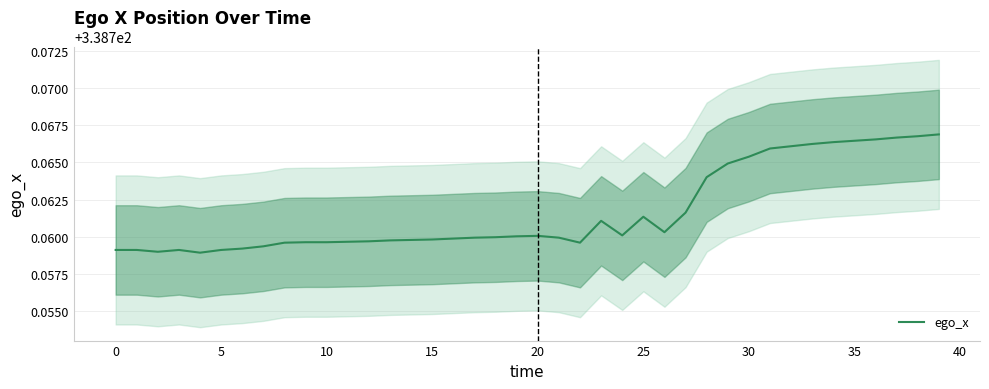

What is the smallest value displayed?

338.8